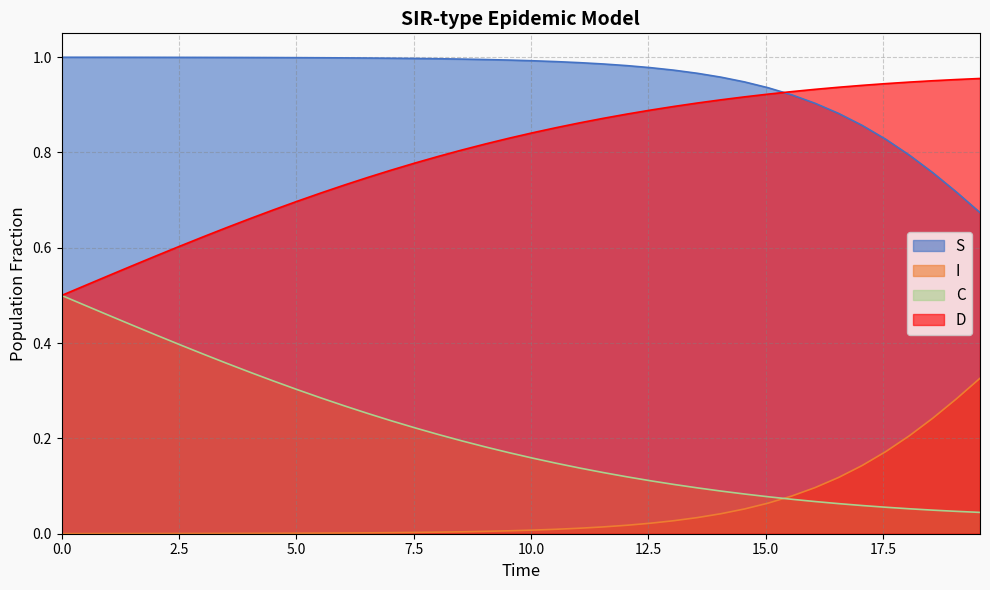

Which series has the largest total across all categories?

S